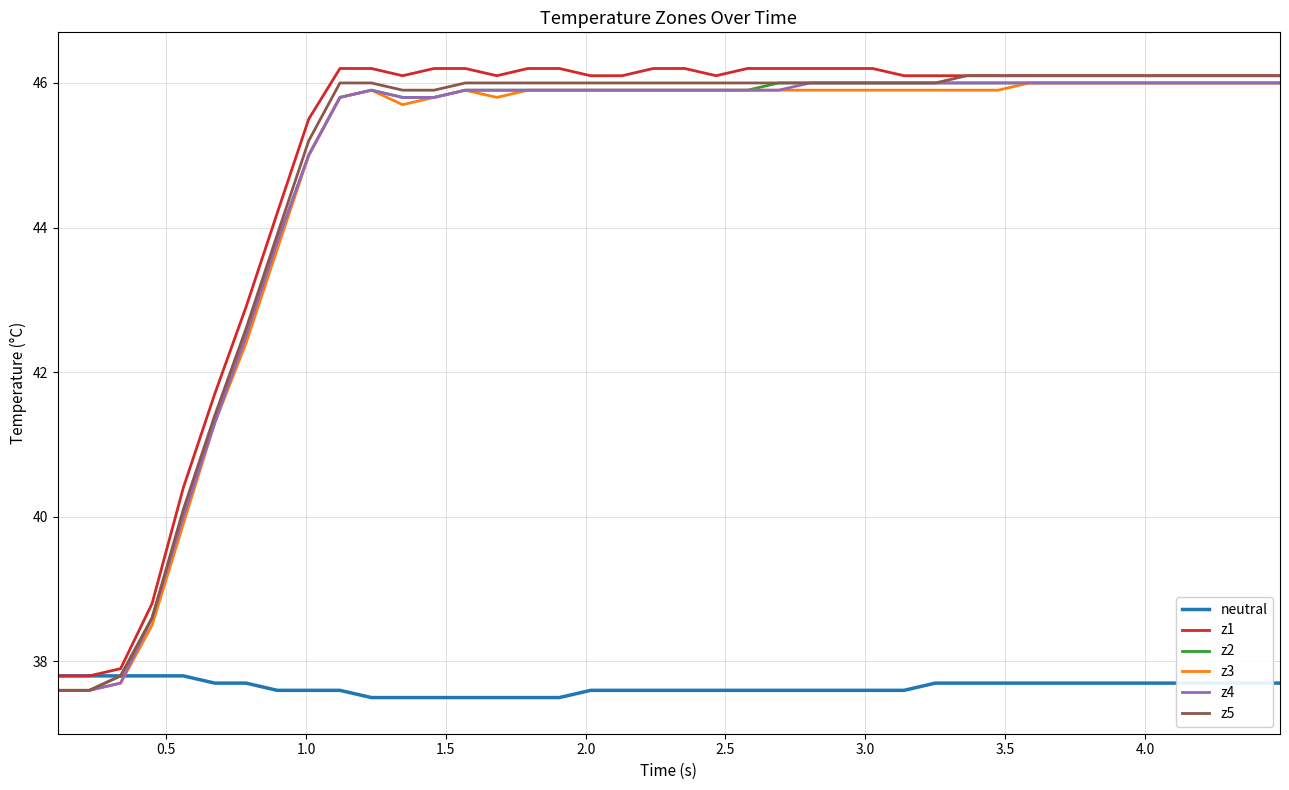

What is the greatest value displayed?

46.2